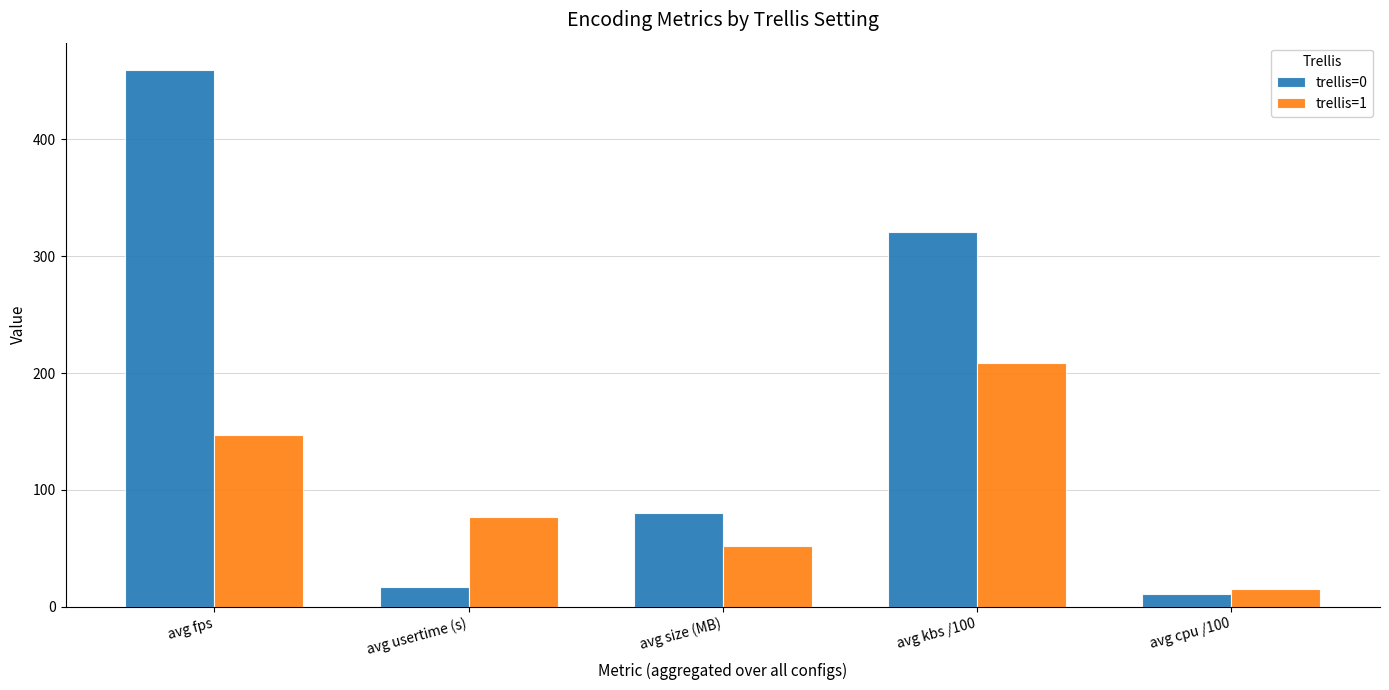

At which label is trellis=0 closest to 235?

avg kbs /100